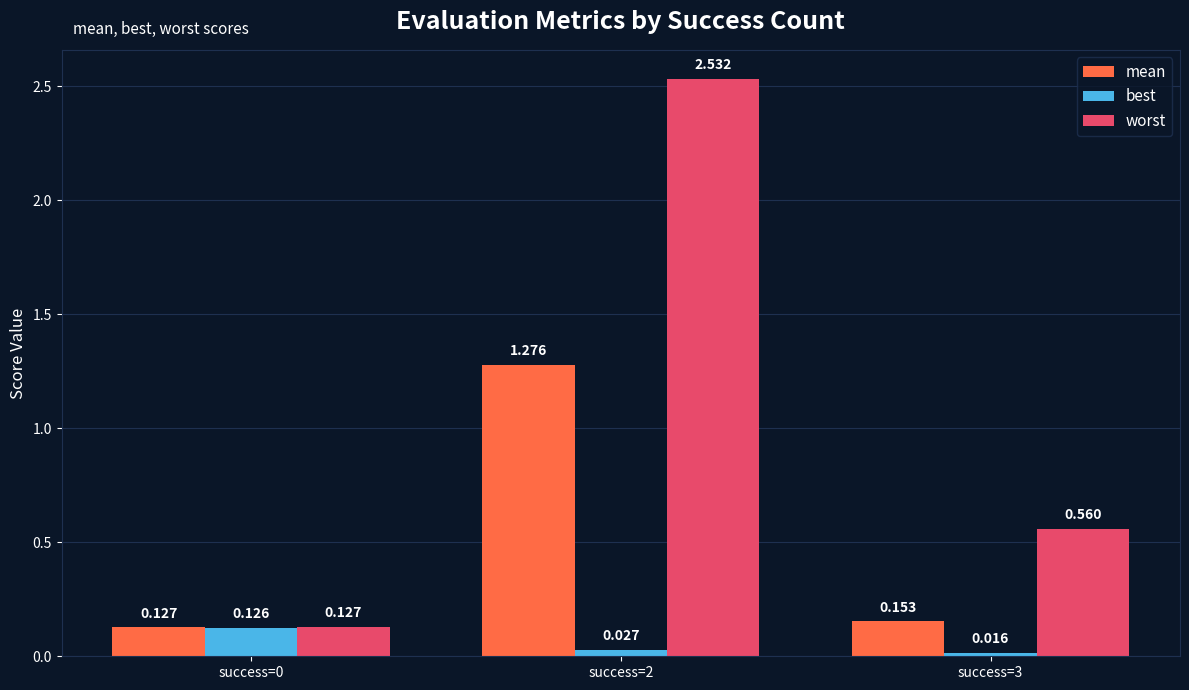

What are all the series names shown in the legend?

mean, best, worst